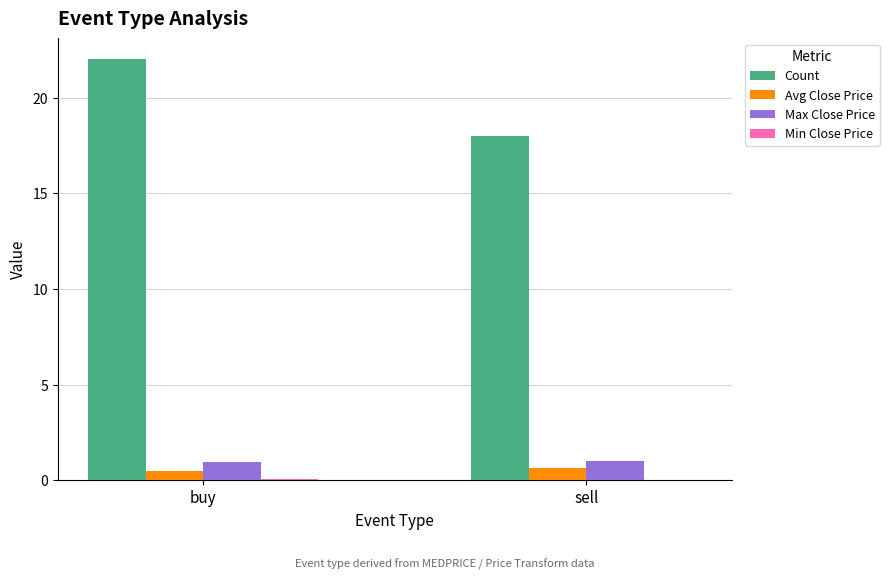

What is the highest value of the Avg Close Price series?

0.7